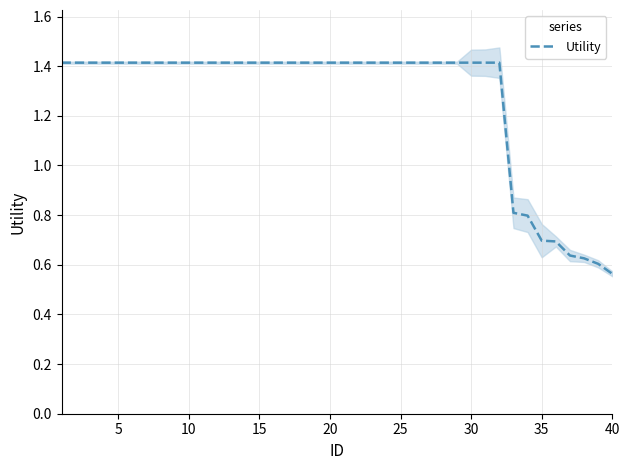

What is the maximum value shown in the chart?

1.4